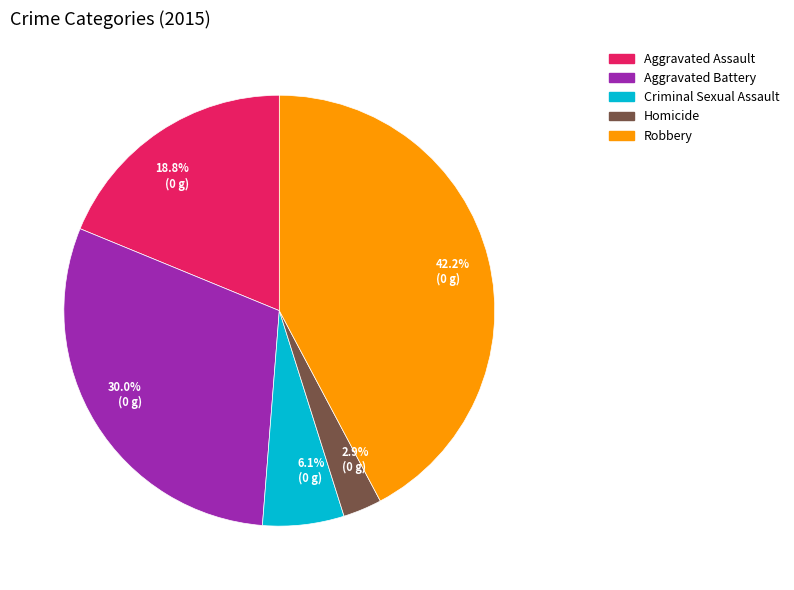

Do 18.8% (0 g) and 6.1% (0 g) together represent more than half of the pie?

No